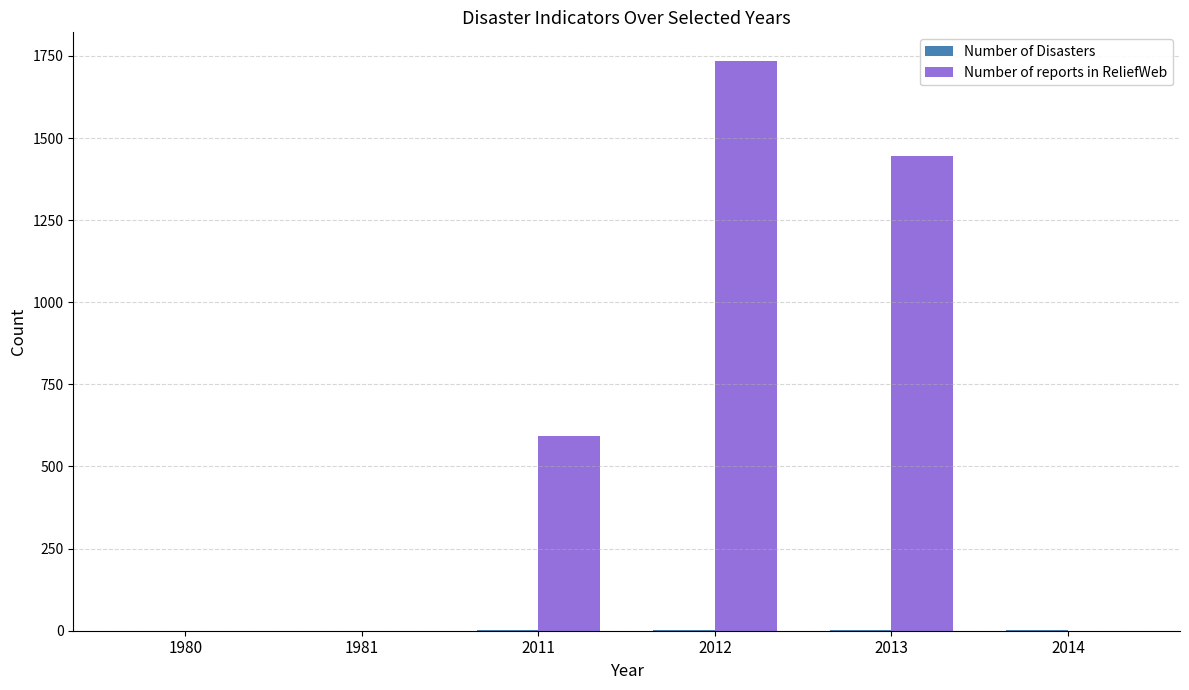

Between 2011 and 2012, which series saw the biggest shift?

Number of reports in ReliefWeb